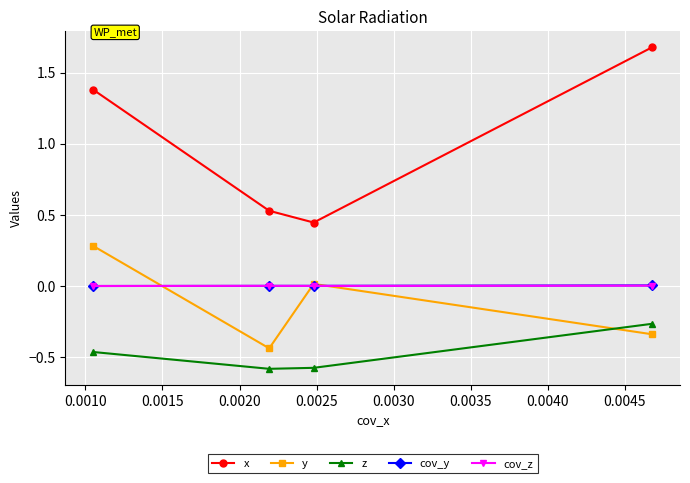

What is the greatest value displayed?

1.7